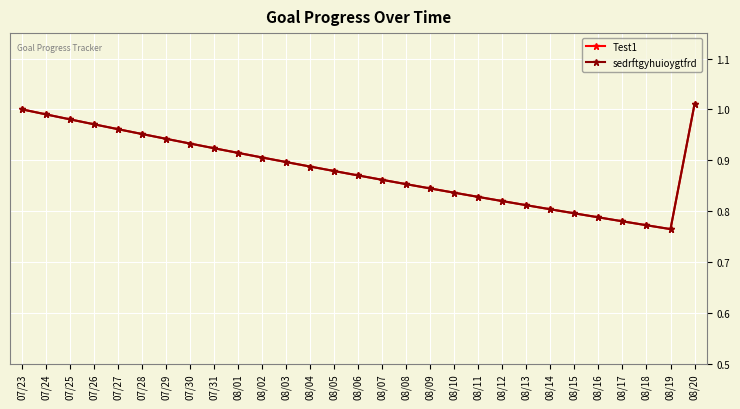

At how many categories does at least one series exceed 0?

29